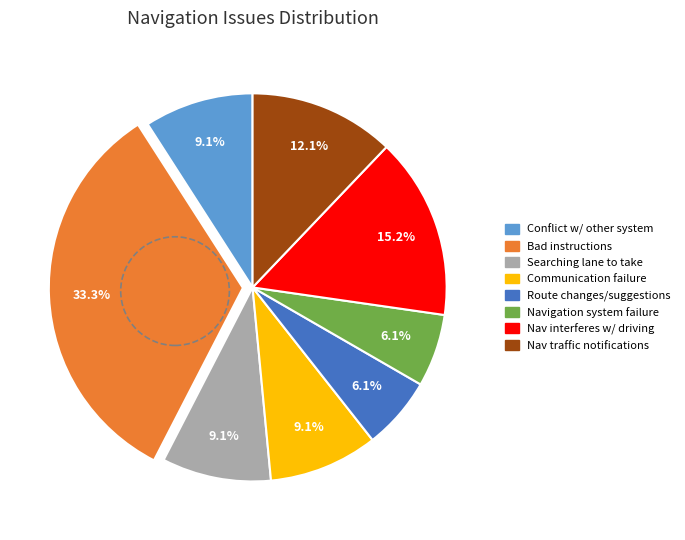

To the nearest percent, what is the average slice percentage?

12%